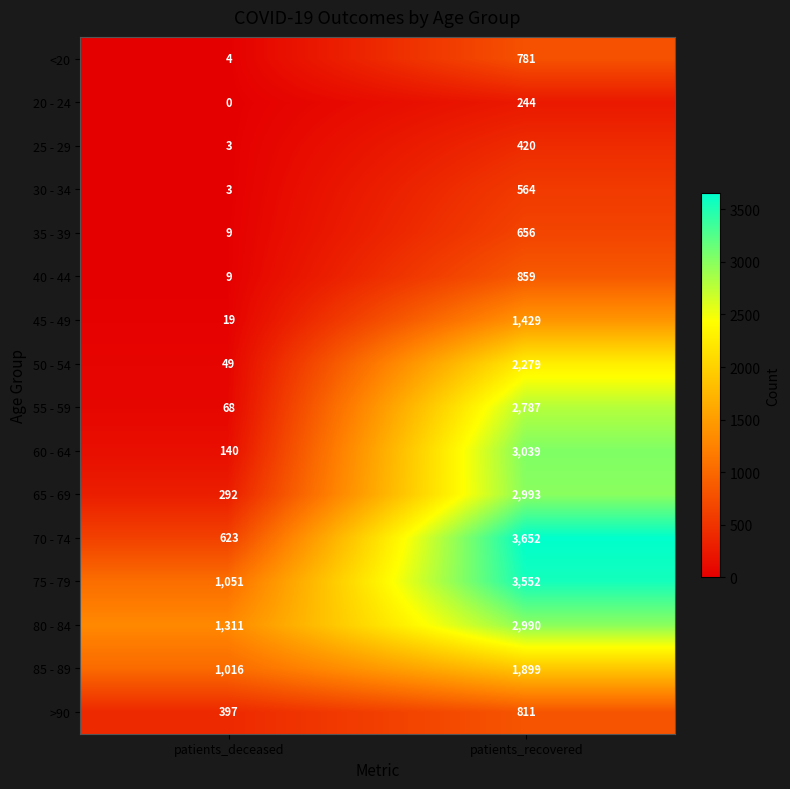

At how many categories does at least one series exceed 998?

2